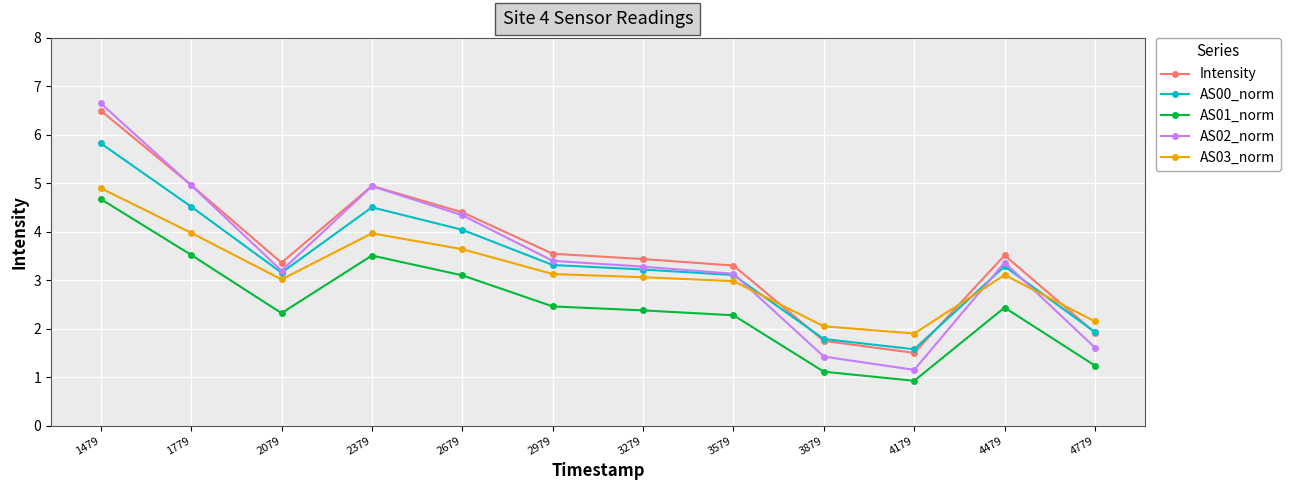

What is the difference between the second highest and second lowest values in the Intensity series?

3.2